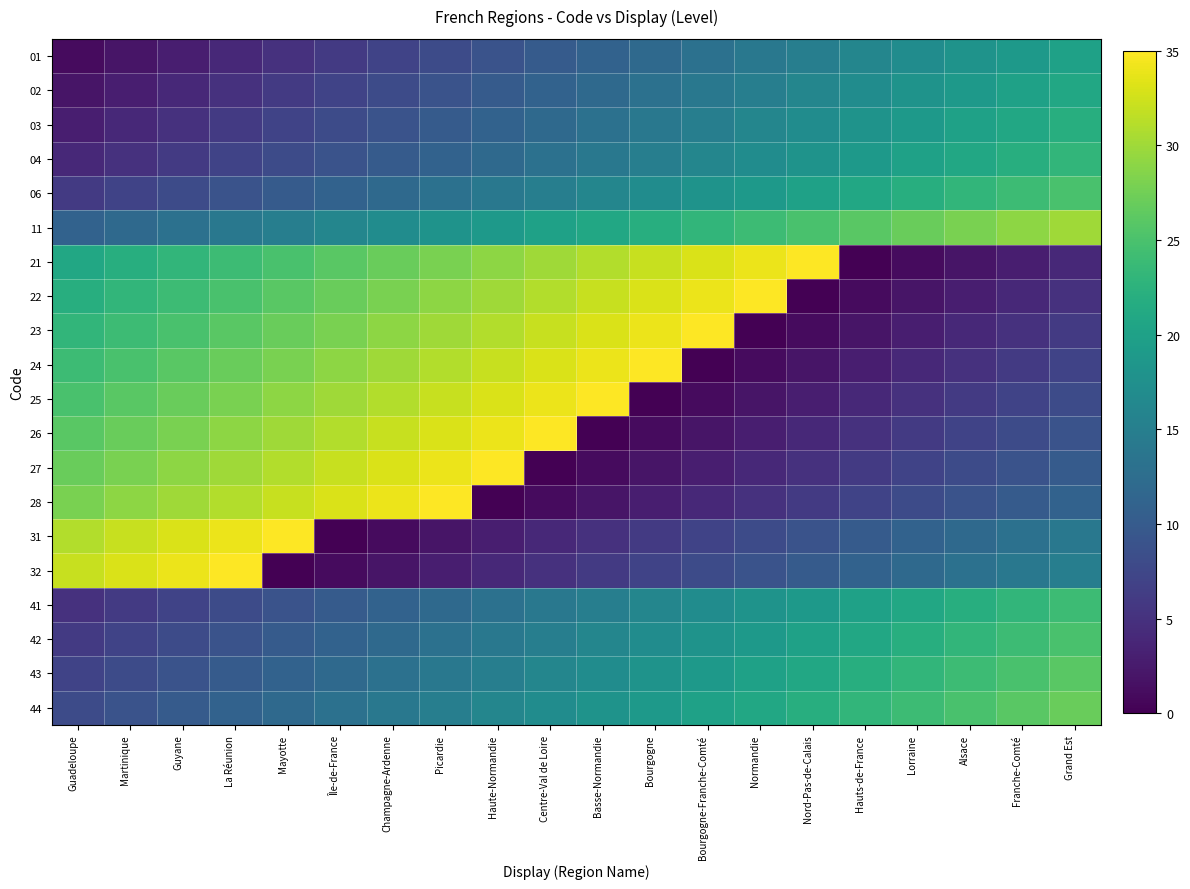

How many data points does each series have?

20